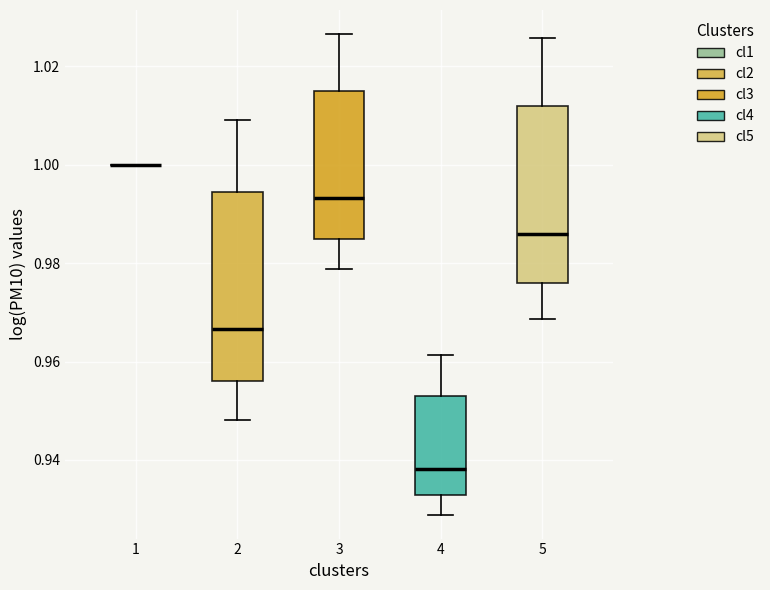

Reading left to right, read every box against the y-axis: the position of its median line, the range the box covers, and the ends of its whiskers. The values are not printed on the chart, so give them approximately, as read against the axis.

1: box collapsed to a line at 1.000, whiskers 1.000 to 1.000
2: median 0.966, box 0.956 to 0.994, whiskers 0.948 to 1.010
3: median 0.994, box 0.986 to 1.016, whiskers 0.978 to 1.026
4: median 0.938, box 0.932 to 0.954, whiskers 0.928 to 0.962
5: median 0.986, box 0.976 to 1.012, whiskers 0.968 to 1.026